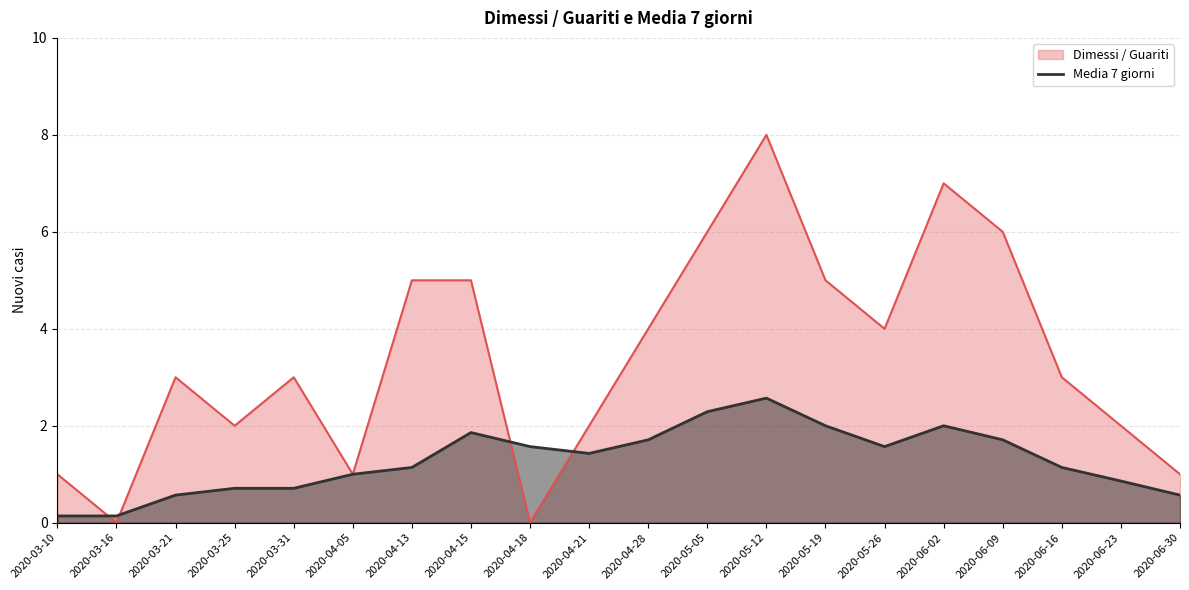

Reading left to right, what are all the values shown in this chart?

2020-03-10=0.1	2020-03-16=0.1	2020-03-21=0.6	2020-03-25=0.7	2020-03-31=0.7	2020-04-05=1.0	2020-04-13=1.1	2020-04-15=1.9	2020-04-18=1.6	2020-04-21=1.4	2020-04-28=1.7	2020-05-05=2.3	2020-05-12=2.6	2020-05-19=2.0	2020-05-26=1.6	2020-06-02=2.0	2020-06-09=1.7	2020-06-16=1.1	2020-06-23=0.9	2020-06-30=0.6